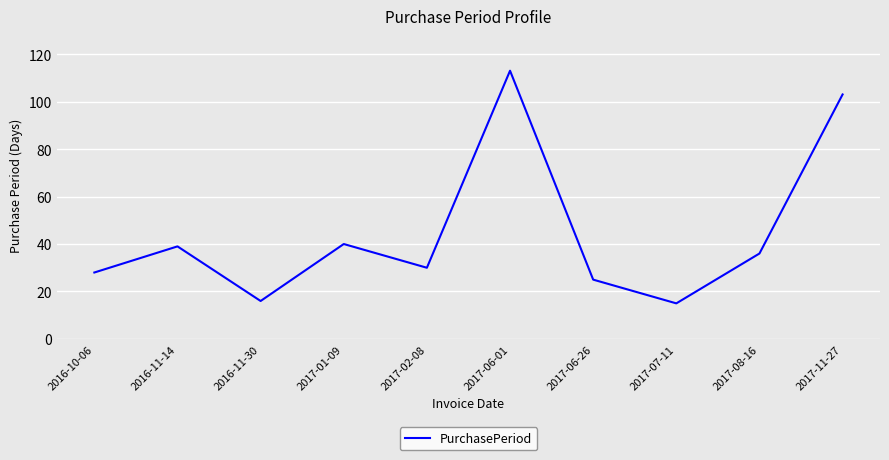

True or false: the data shows 40 at 2017-01-09.

True